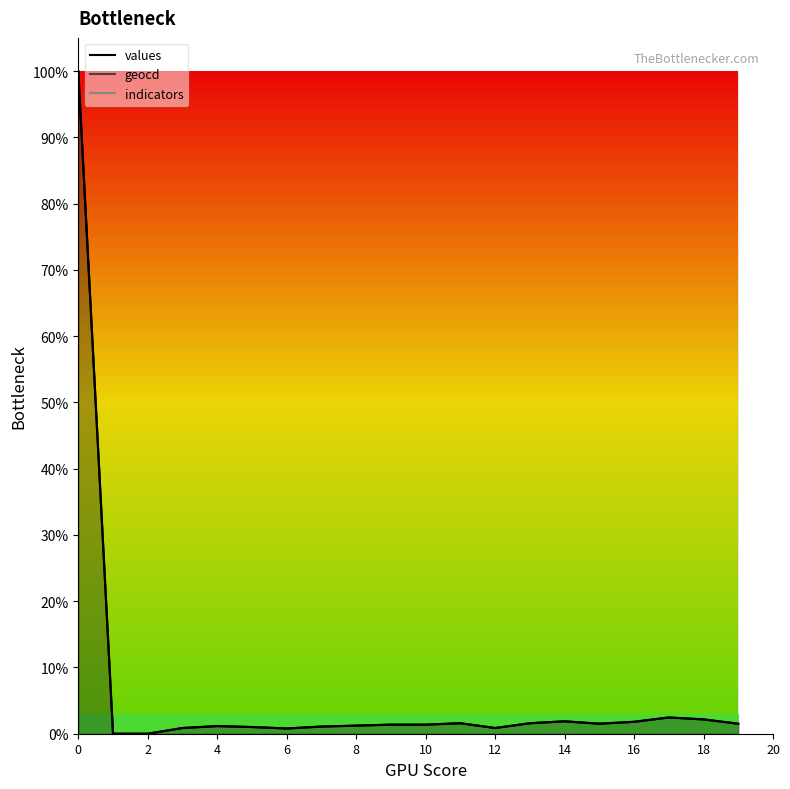

Where is the first local maximum for geocd?

4